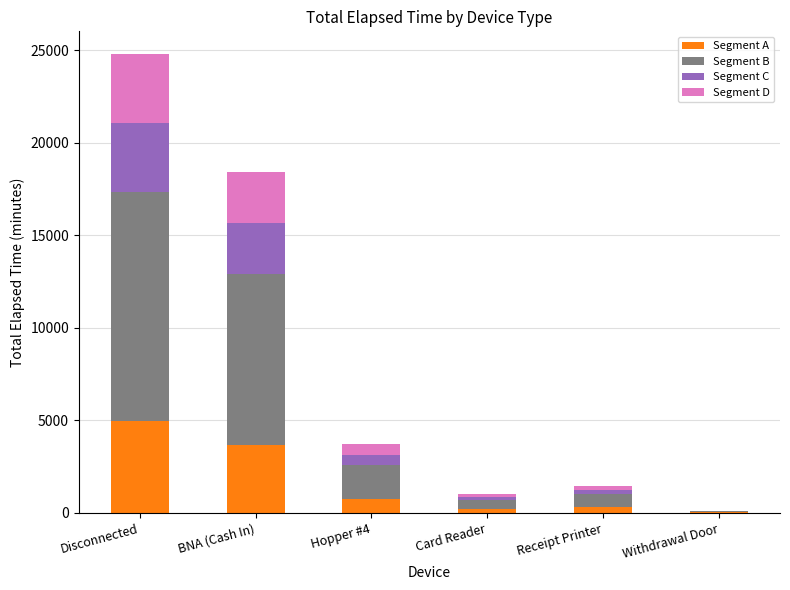

What is the average value of the Segment A series?

1650.0